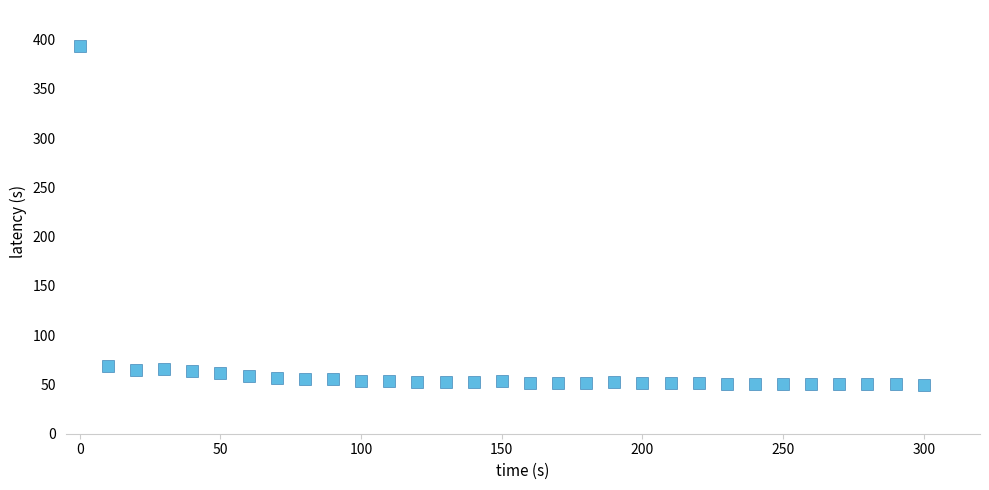

What is the range of Y values (max minus min)?

343.1